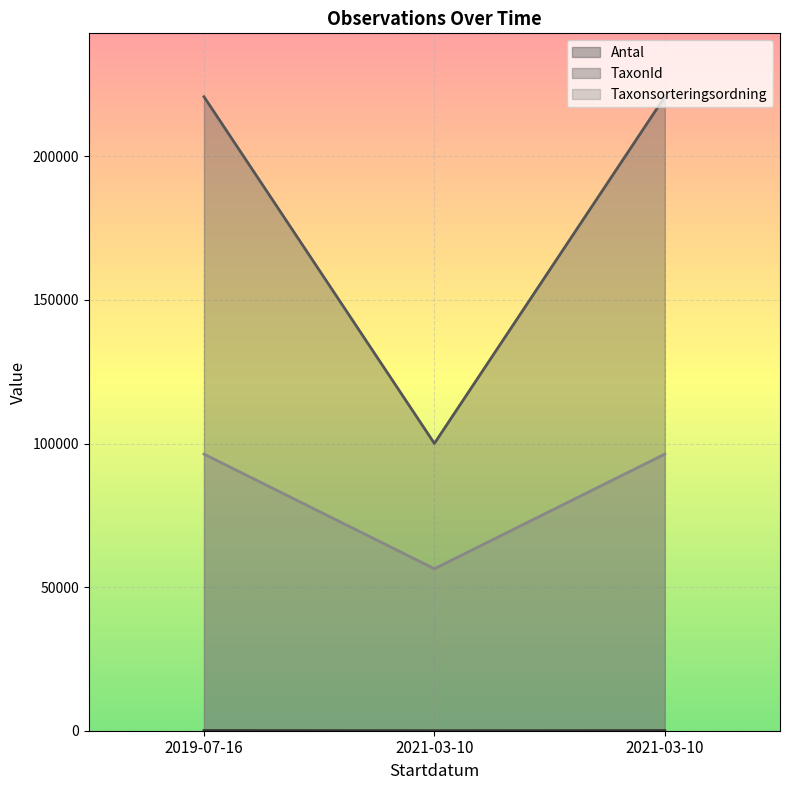

What is the label of the 3rd point from the left?

2021-03-10